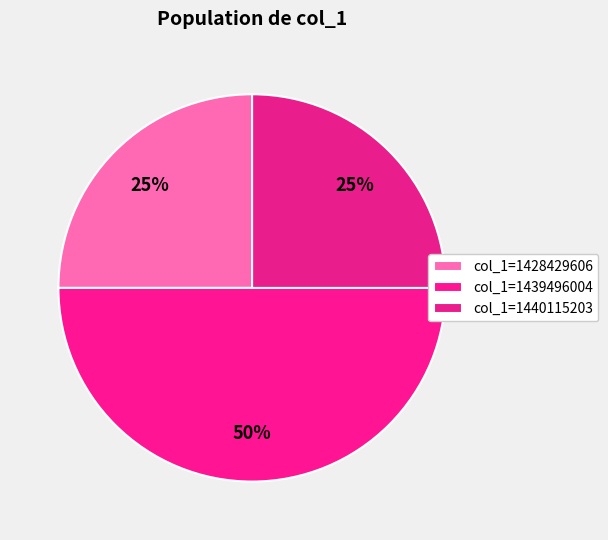

Count the number of slices in the pie.

3